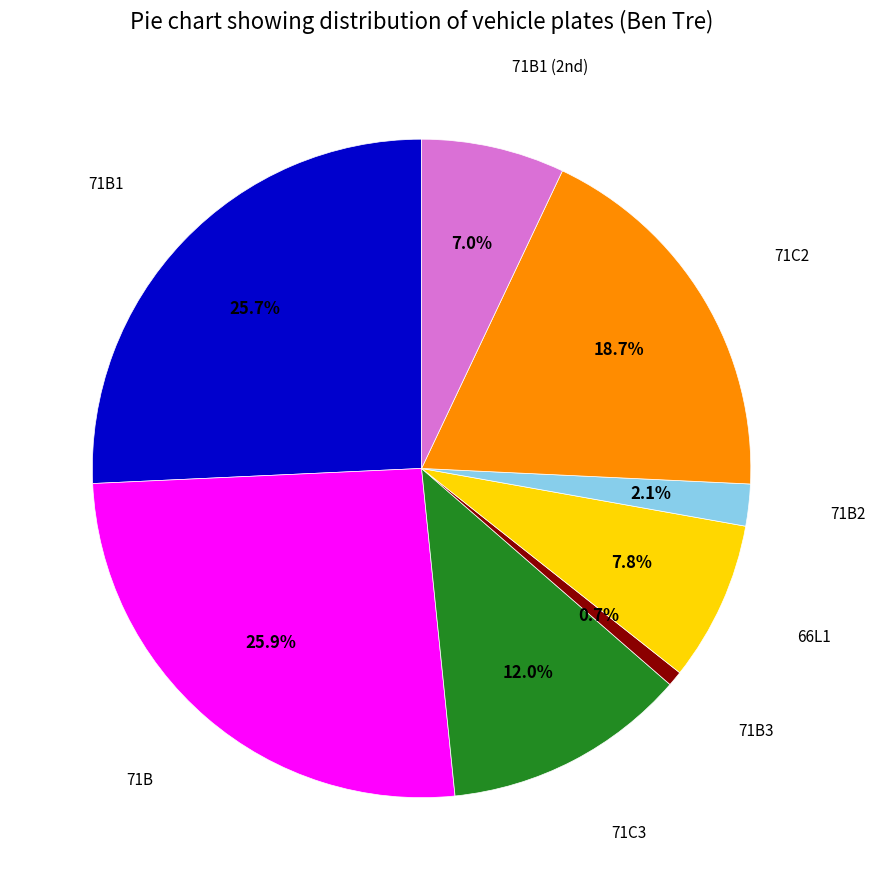

Does any single category account for the majority?

No